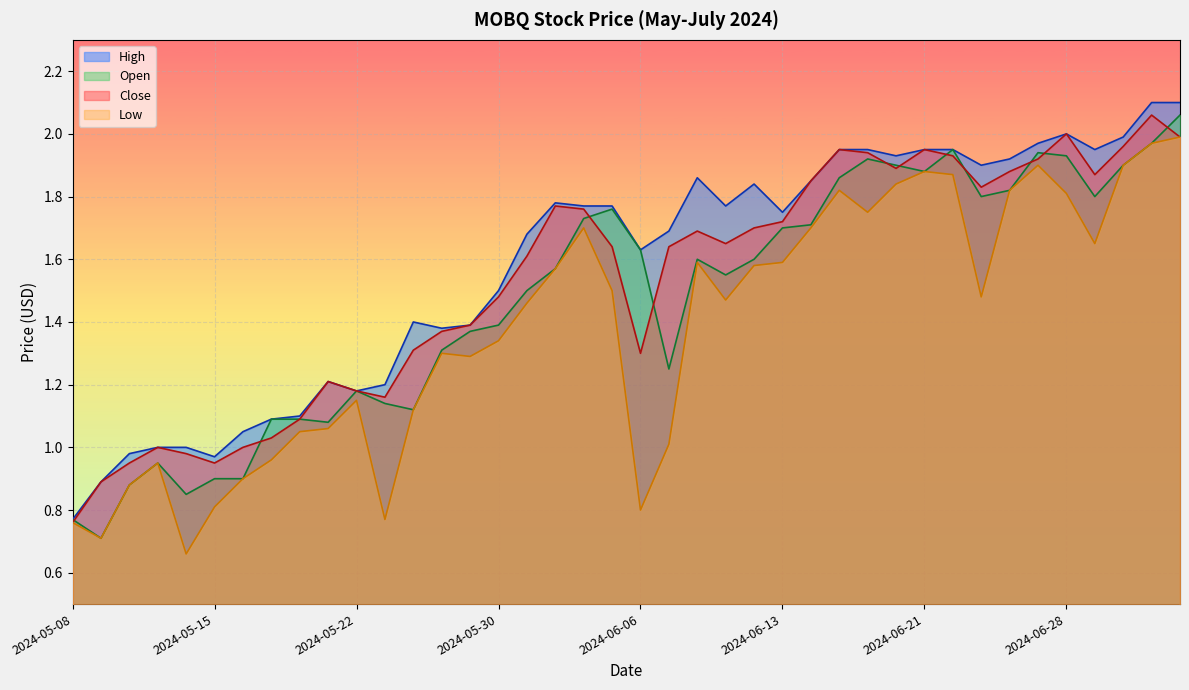

Reading left to right, what are all the values shown in this chart?

High: 0.8	0.9	1.0	1.0	1.0	1.0	1.1	1.1	1.1	1.2	1.2	1.2	1.4	1.4	1.4	1.5	1.7	1.8	1.8	1.8	1.6	1.7	1.9	1.8	1.8	1.8	1.9	1.9	1.9	1.9	1.9	1.9	1.9	1.9	2.0	2.0	1.9	2.0	2.1	2.1
Open: 0.8	0.7	0.9	0.9	0.8	0.9	0.9	1.1	1.1	1.1	1.2	1.1	1.1	1.3	1.4	1.4	1.5	1.6	1.7	1.8	1.6	1.2	1.6	1.6	1.6	1.7	1.7	1.9	1.9	1.9	1.9	1.9	1.8	1.8	1.9	1.9	1.8	1.9	2.0	2.1
Close: 0.8	0.9	0.9	1.0	1.0	0.9	1.0	1.0	1.1	1.2	1.2	1.2	1.3	1.4	1.4	1.5	1.6	1.8	1.8	1.6	1.3	1.6	1.7	1.6	1.7	1.7	1.9	1.9	1.9	1.9	1.9	1.9	1.8	1.9	1.9	2.0	1.9	2.0	2.1	2.0
Low: 0.8	0.7	0.9	0.9	0.7	0.8	0.9	1.0	1.1	1.1	1.1	0.8	1.1	1.3	1.3	1.3	1.5	1.6	1.7	1.5	0.8	1.0	1.6	1.5	1.6	1.6	1.7	1.8	1.8	1.8	1.9	1.9	1.5	1.8	1.9	1.8	1.6	1.9	2.0	2.0